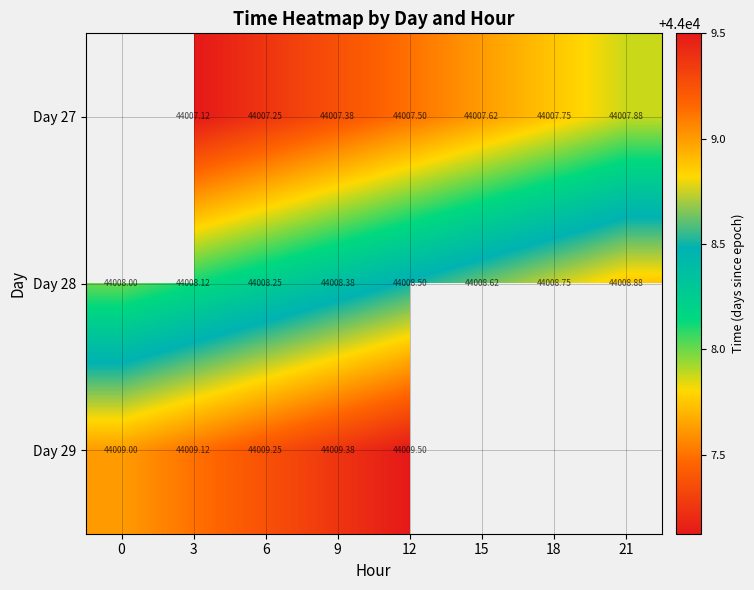

True or false: Day 28 has a value of 44008.2 at 6.

True